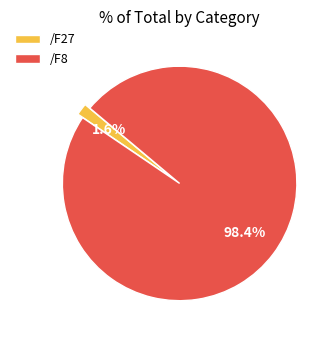

What is the smallest slice in the pie chart?

/F27